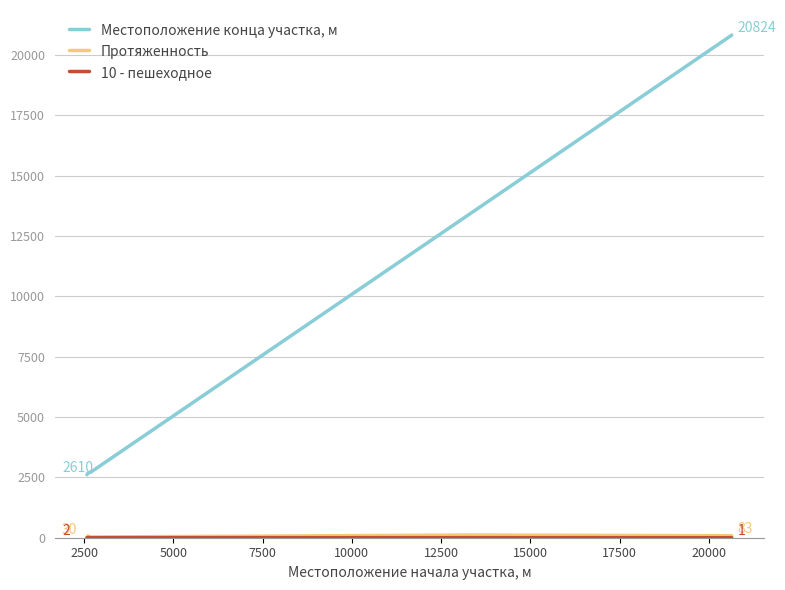

Which series has the largest total across all categories?

Местоположение конца участка, м